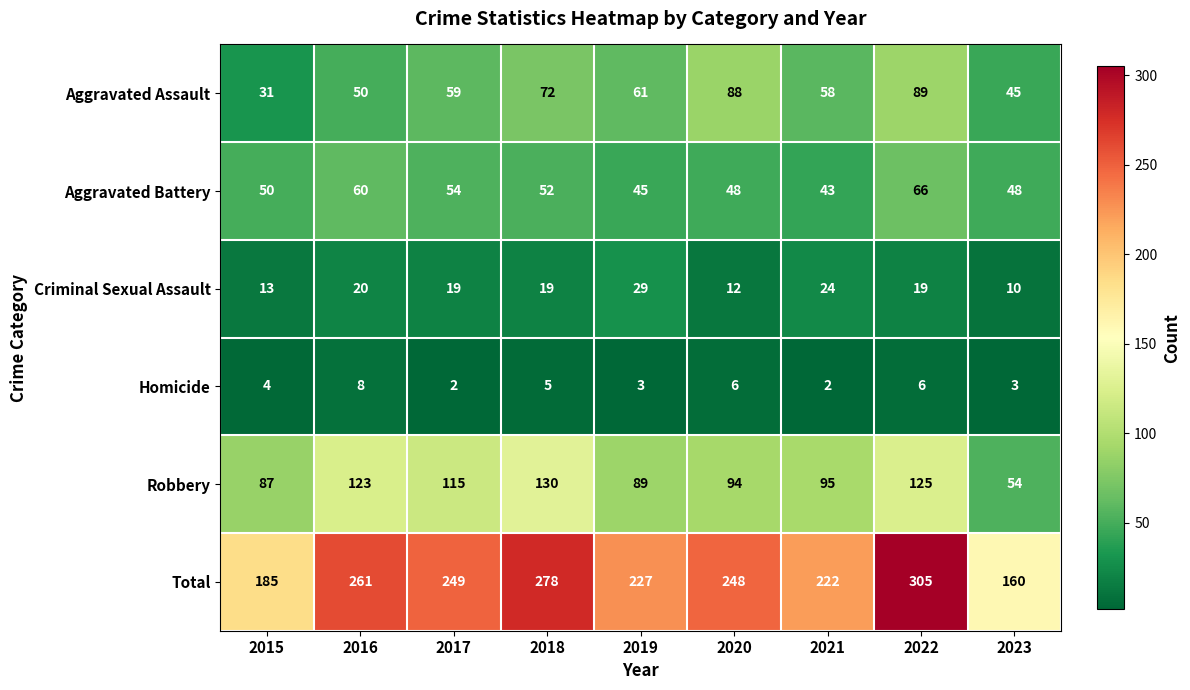

List the series in order of their peak value, lowest first.

Homicide, Criminal Sexual Assault, Aggravated Battery, Aggravated Assault, Robbery, Total